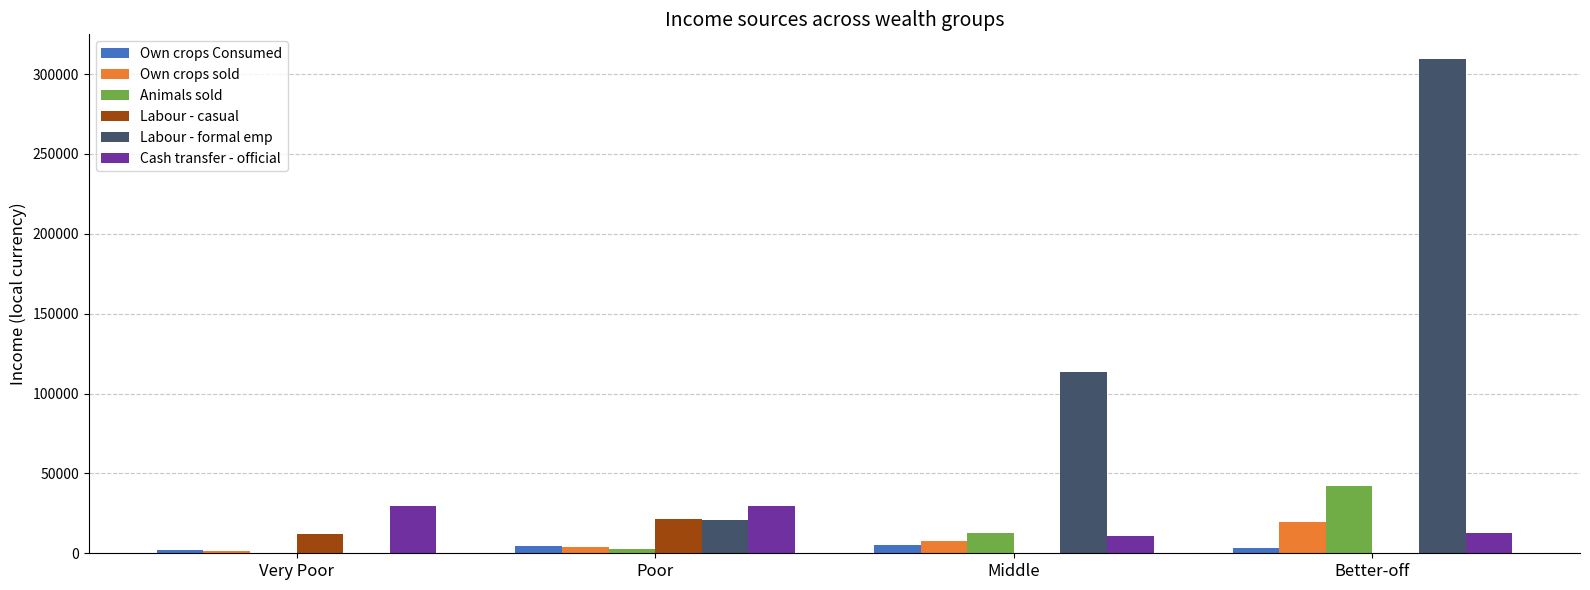

The Cash transfer - official series shows 29433.7 at Very Poor. True or false?

True